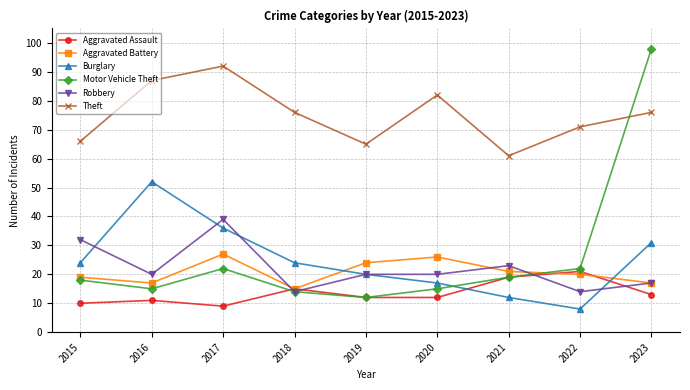

Which series ends up on top after the final intersection of Aggravated Assault and Aggravated Battery?

Aggravated Battery